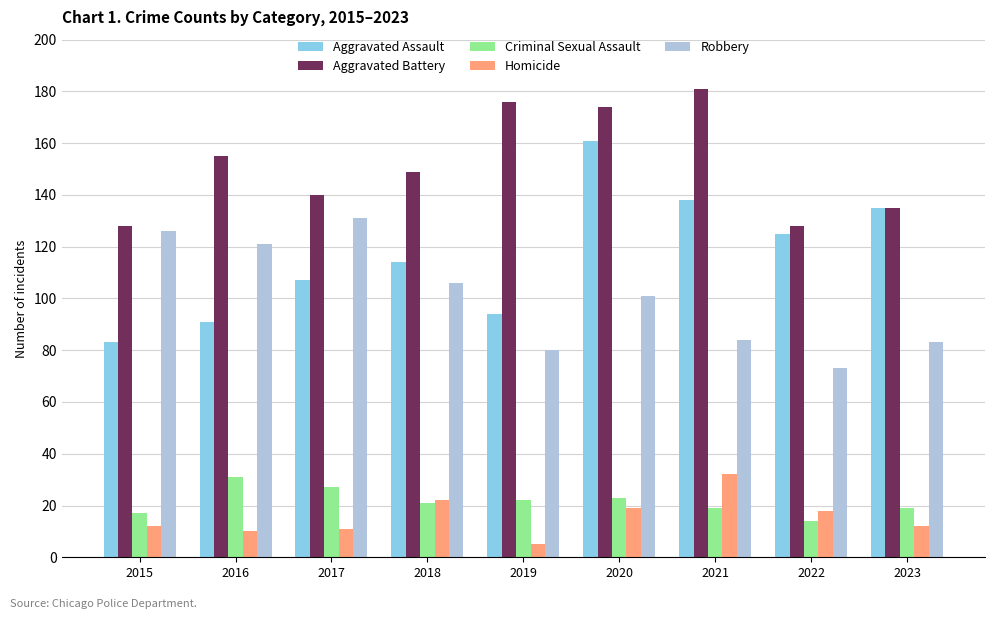

At how many categories does at least one series exceed 86?

9